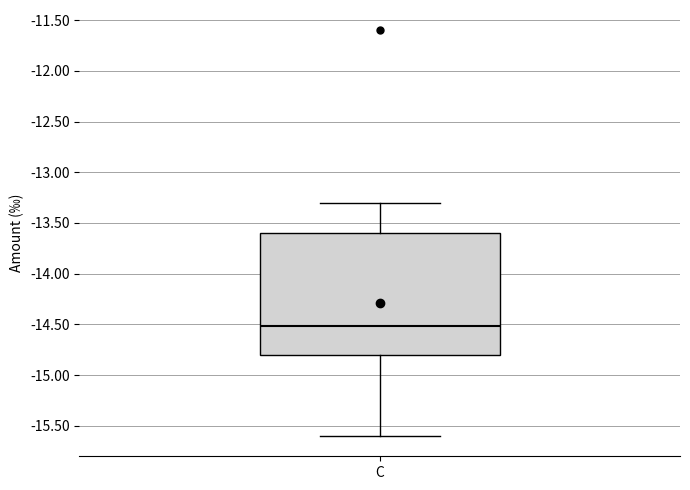

Read this box plot against the y-axis: the position of the median line, the range covered by the box, and the ends of both whiskers. The values are not printed on the chart, so give them approximately, as read against the axis.

median -14.5, box -14.8 to -13.6, whiskers -15.6 to -13.3